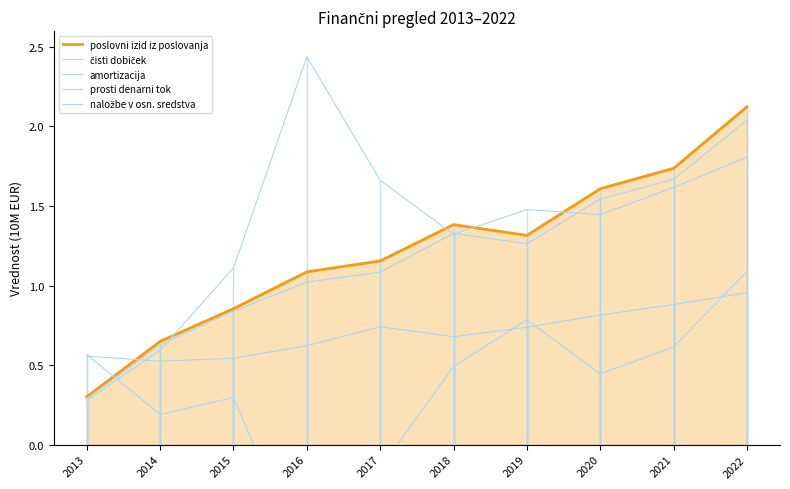

At how many categories does at least one series exceed 0?

10